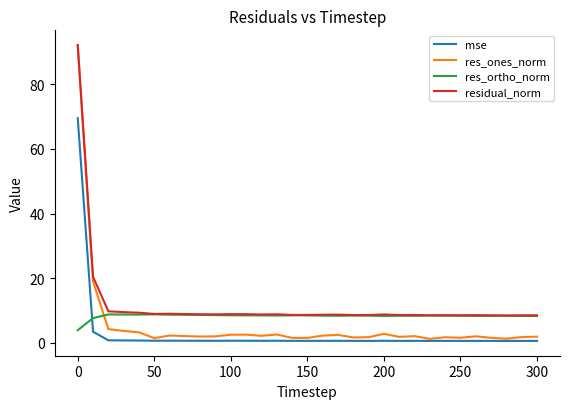

True or false: mse and residual_norm cross at least once.

False